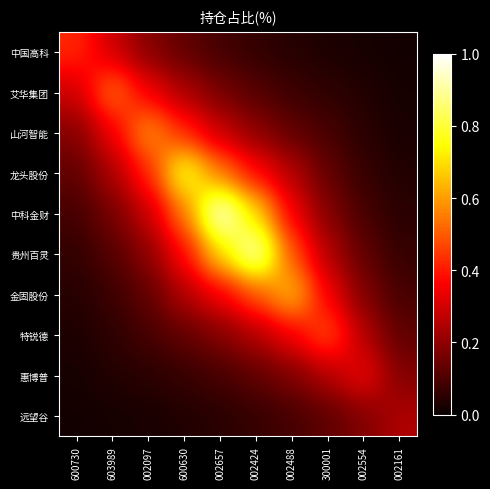

How many series are shown in this chart?

10